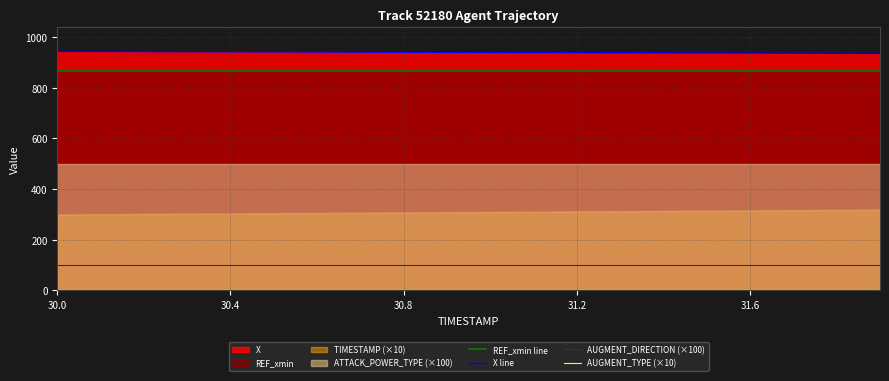

The AUGMENT_DIRECTION (×100) series shows 100.0 at 9. True or false?

True